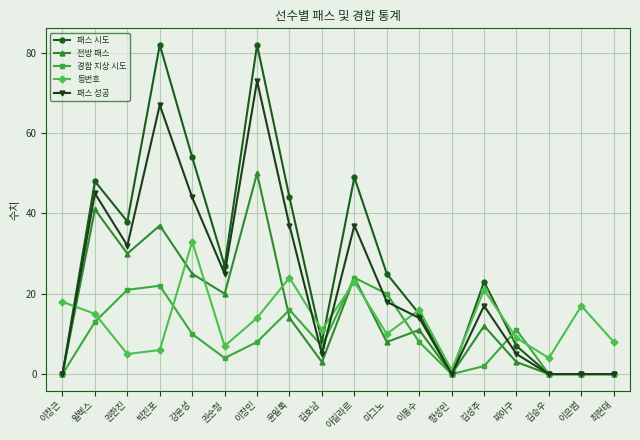

What position from the left is 권한진?

3